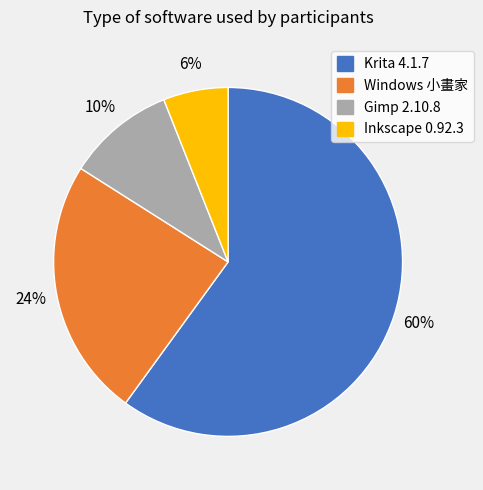

Combined, do Windows 小畫家 and Inkscape 0.92.3 account for over 50%?

No